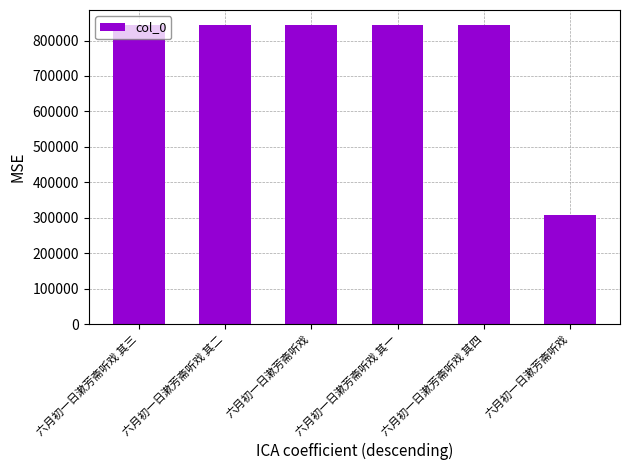

What is the change in value from 六月初一日漱芳斋听戏 其二 to 六月初一日漱芳斋听戏 其一?

-1